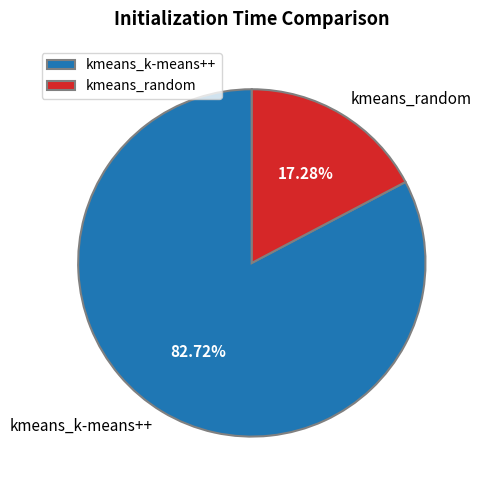

Count the number of slices in the pie.

2